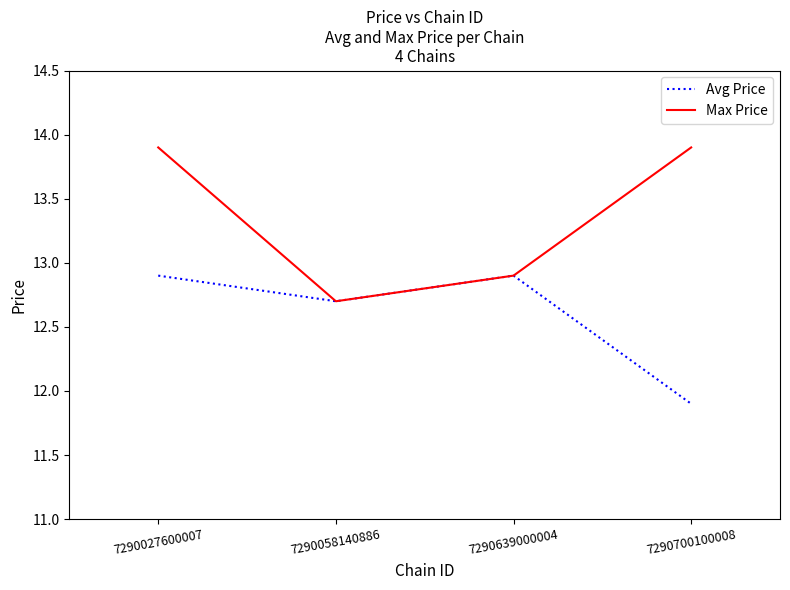

Reading right to left, transcribe all the data shown in this chart.

Avg Price: 7290700100008=11.9	7290639000004=12.9	7290058140886=12.7	7290027600007=12.9
Max Price: 7290700100008=13.9	7290639000004=12.9	7290058140886=12.7	7290027600007=13.9